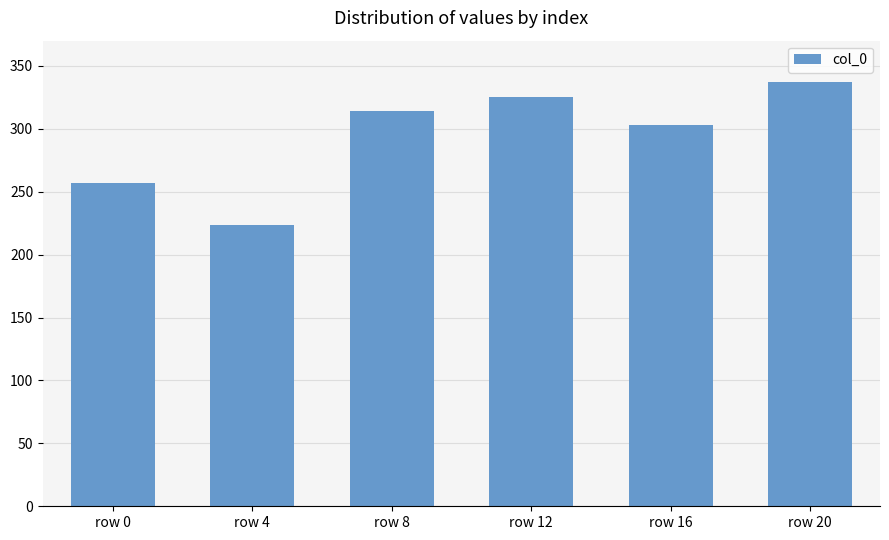

Are the bars horizontal?

No